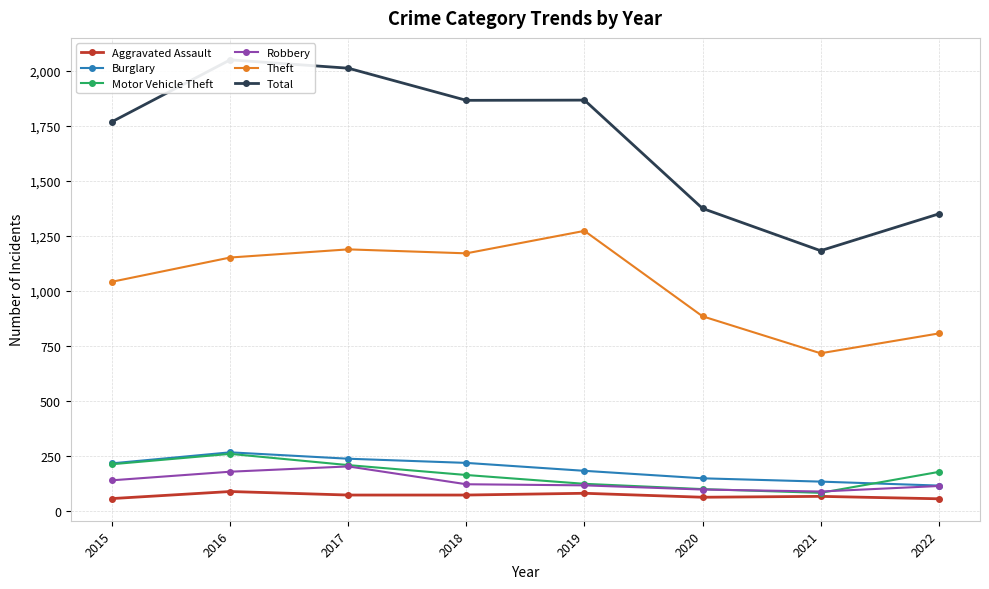

Is it true that Aggravated Assault equals 55 at 2022?

True